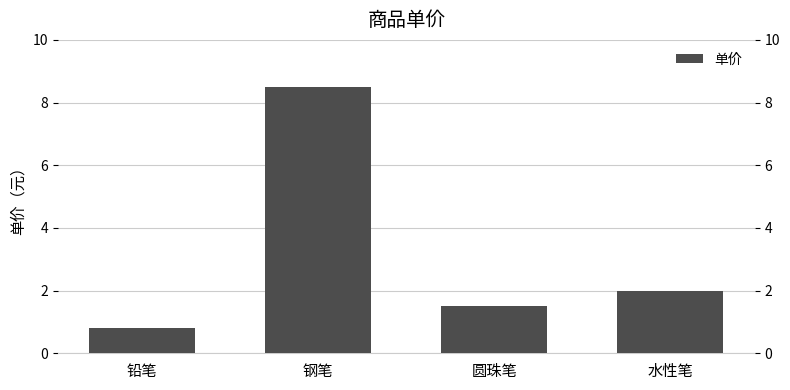

Rank the categories by value from highest to lowest.

钢笔, 水性笔, 圆珠笔, 铅笔